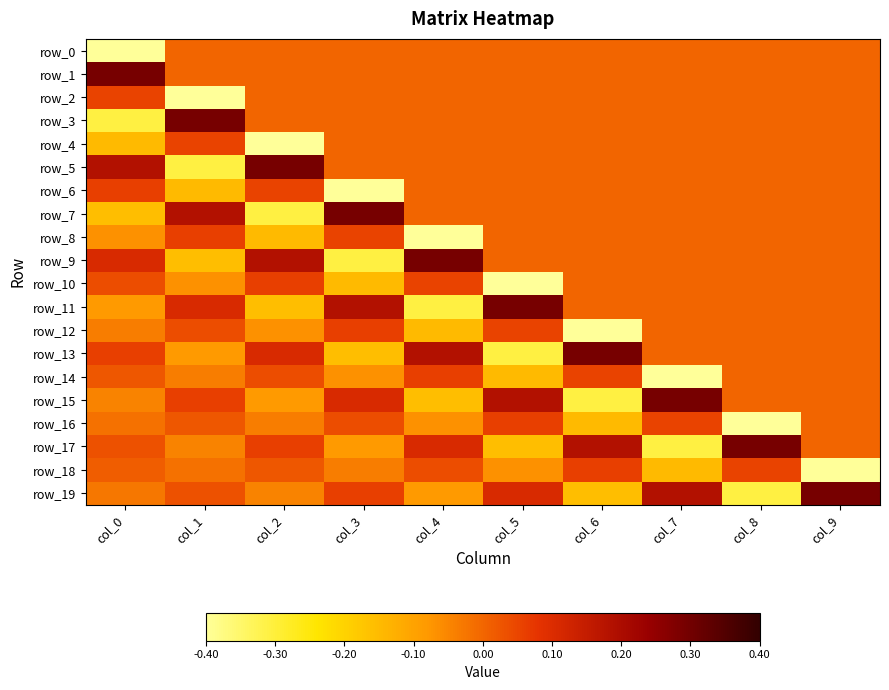

Reading left to right, extract all data points from this chart.

row_0: -0.4	0.0	0.0	0.0	0.0	0.0	0.0	0.0	0.0	0.0
row_1: 0.3	0.0	0.0	0.0	0.0	0.0	0.0	0.0	0.0	0.0
row_2: 0.1	-0.4	0.0	0.0	0.0	0.0	0.0	0.0	0.0	0.0
row_3: -0.3	0.3	0.0	0.0	0.0	0.0	0.0	0.0	0.0	0.0
row_4: -0.1	0.1	-0.4	0.0	0.0	0.0	0.0	0.0	0.0	0.0
row_5: 0.2	-0.3	0.3	0.0	0.0	0.0	0.0	0.0	0.0	0.0
row_6: 0.1	-0.1	0.1	-0.4	0.0	0.0	0.0	0.0	0.0	0.0
row_7: -0.2	0.2	-0.3	0.3	0.0	0.0	0.0	0.0	0.0	0.0
row_8: -0.1	0.1	-0.1	0.1	-0.4	0.0	0.0	0.0	0.0	0.0
row_9: 0.1	-0.2	0.2	-0.3	0.3	0.0	0.0	0.0	0.0	0.0
row_10: 0.0	-0.1	0.1	-0.1	0.1	-0.4	0.0	0.0	0.0	0.0
row_11: -0.1	0.1	-0.2	0.2	-0.3	0.3	0.0	0.0	0.0	0.0
row_12: -0.0	0.0	-0.1	0.1	-0.1	0.1	-0.4	0.0	0.0	0.0
row_13: 0.1	-0.1	0.1	-0.2	0.2	-0.3	0.3	0.0	0.0	0.0
row_14: 0.0	-0.0	0.0	-0.1	0.1	-0.1	0.1	-0.4	0.0	0.0
row_15: -0.0	0.1	-0.1	0.1	-0.2	0.2	-0.3	0.3	0.0	0.0
row_16: -0.0	0.0	-0.0	0.0	-0.1	0.1	-0.1	0.1	-0.4	0.0
row_17: 0.0	-0.0	0.1	-0.1	0.1	-0.2	0.2	-0.3	0.3	0.0
row_18: 0.0	-0.0	0.0	-0.0	0.0	-0.1	0.1	-0.1	0.1	-0.4
row_19: -0.0	0.0	-0.0	0.1	-0.1	0.1	-0.2	0.2	-0.3	0.3